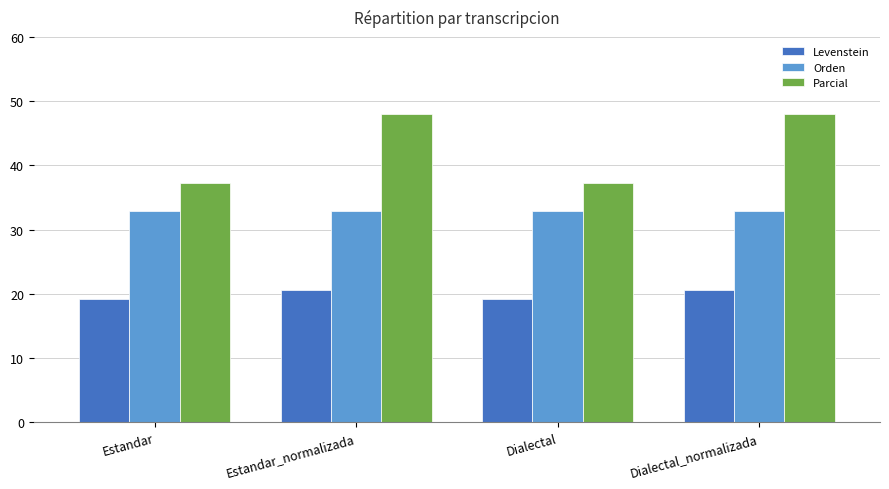

What are all the series names shown in the legend?

Levenstein, Orden, Parcial